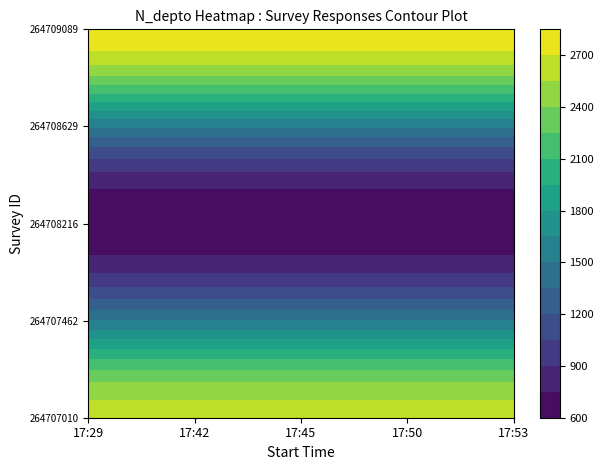

Reading left to right, extract all data points from this chart.

264707010: 2608	2608	2608	2608	2608
264707462: 1508	1508	1508	1508	1508
264708216: 630	630	630	630	630
264708629: 1523	1523	1523	1523	1523
264709089: 2800	2800	2800	2800	2800